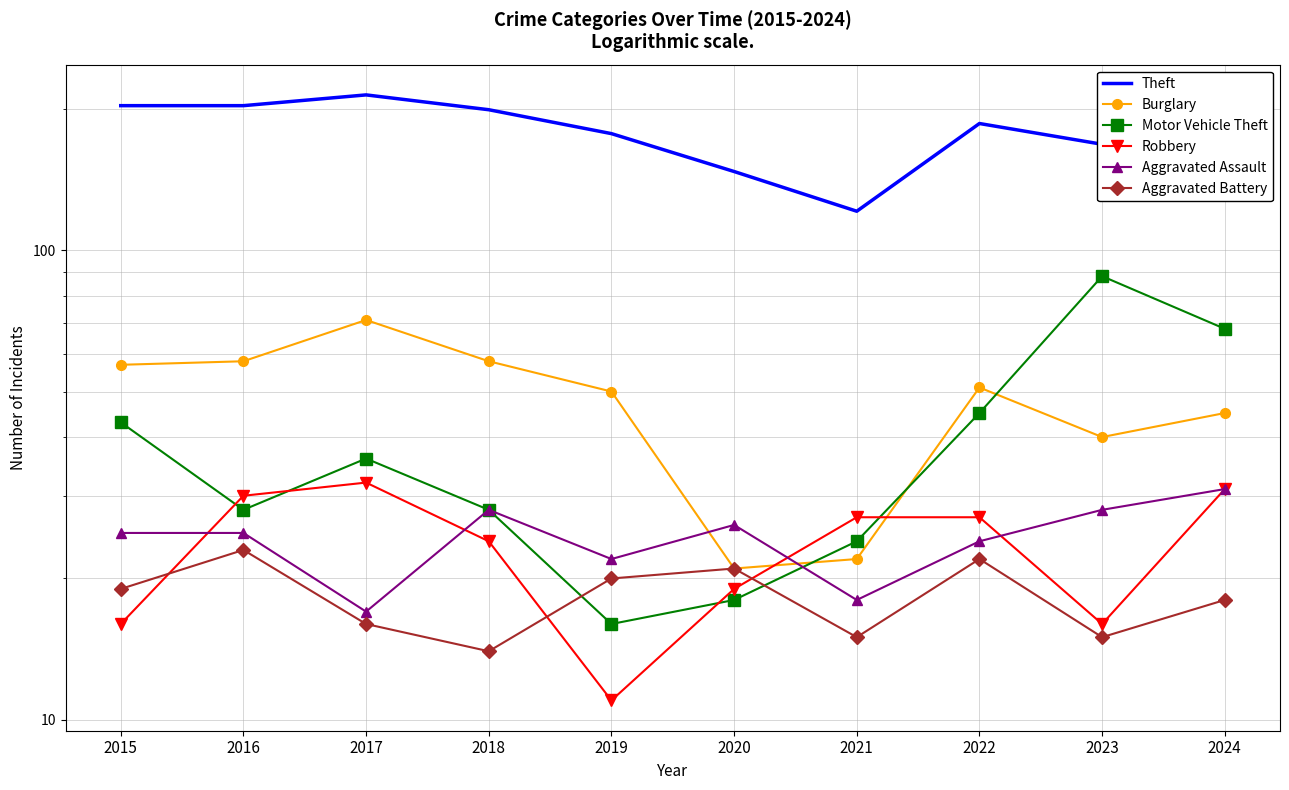

Between 2019 and 2018, which is larger?

2018